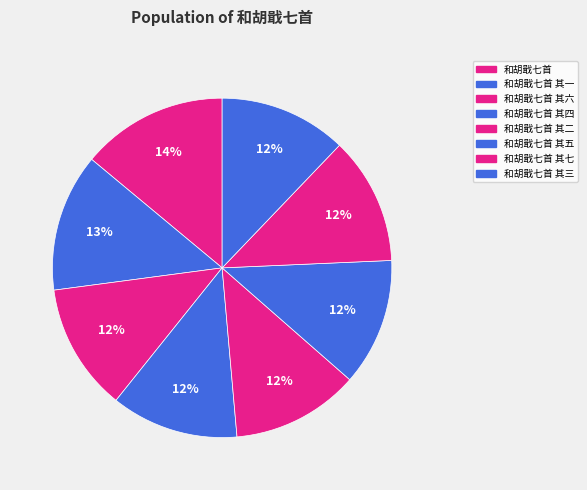

Does 和胡戢七首 represent more than half of the total?

No